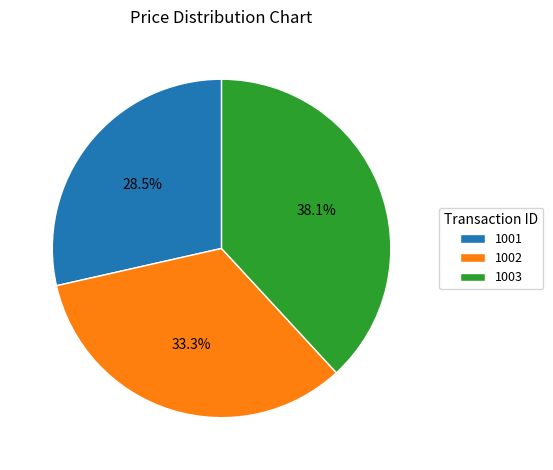

Which category has the smallest portion of the pie?

1001